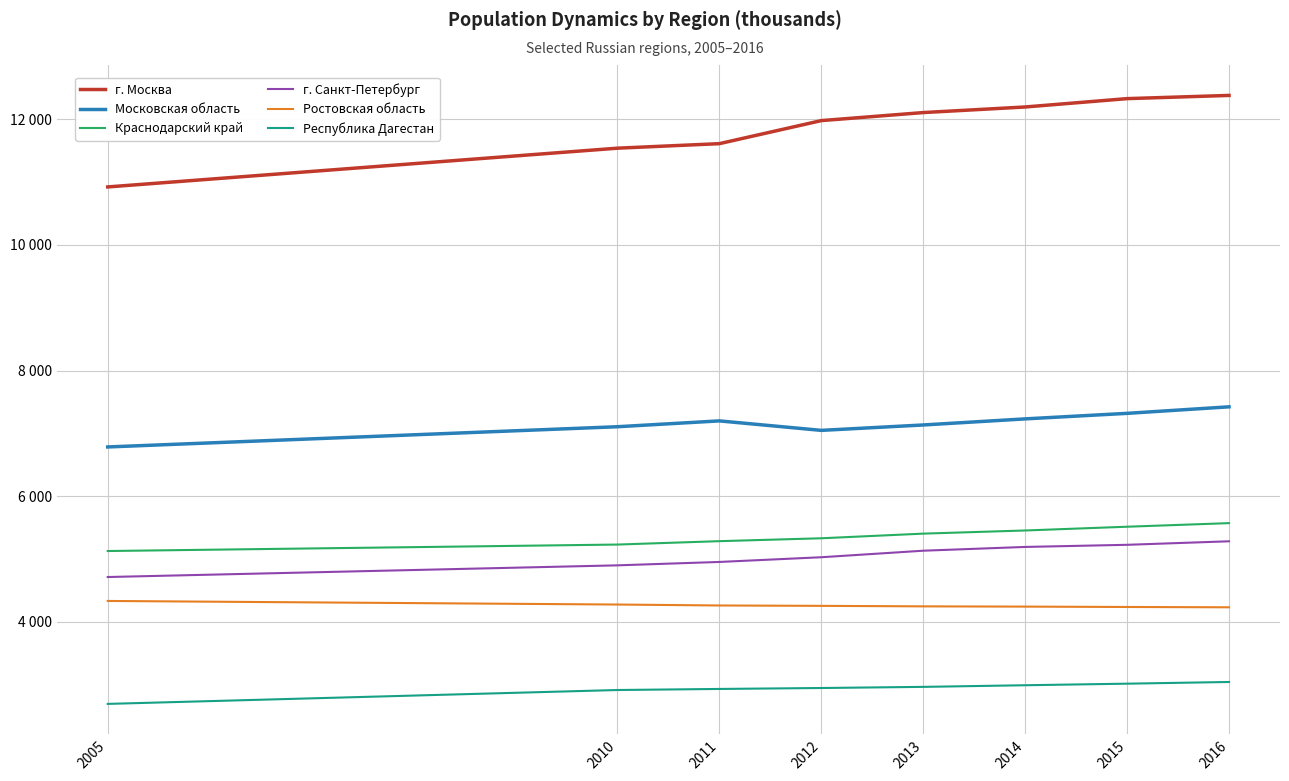

True or false: Московская область and Республика Дагестан cross at least once.

False